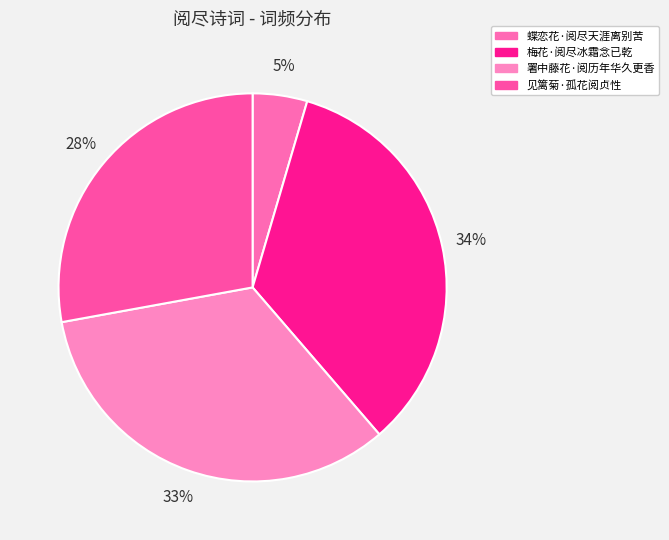

To the nearest percent, what is the average slice percentage?

25%